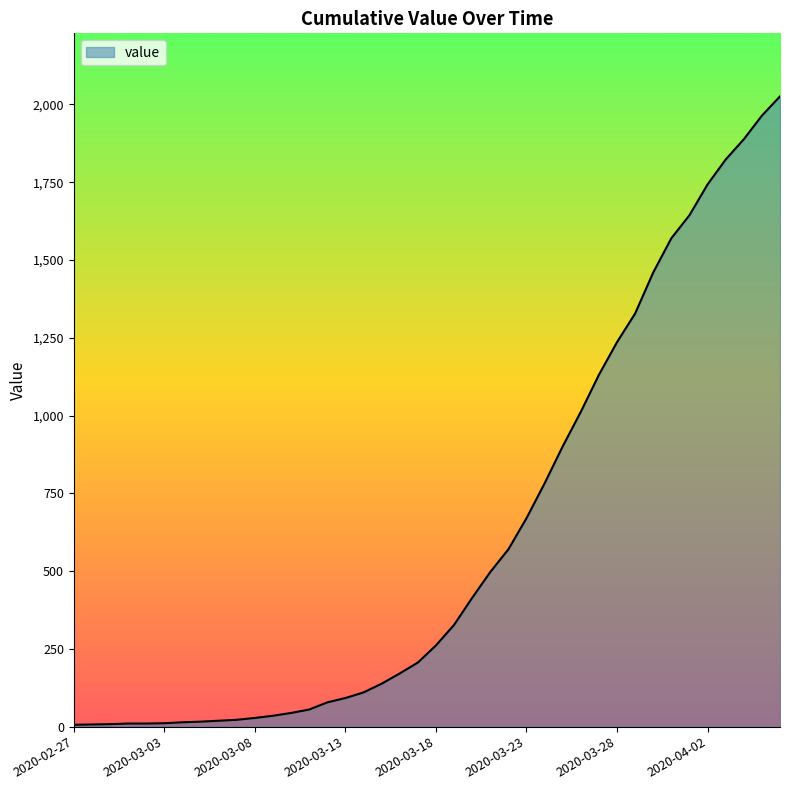

What is the difference between the maximum and minimum values?

2020